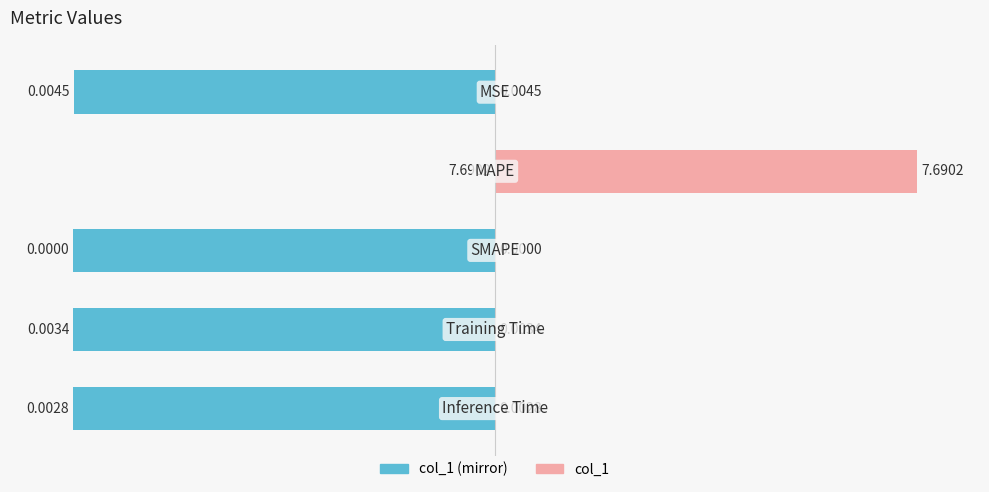

The col_1 (left mirror) series shows -134.9 at 3. True or false?

False